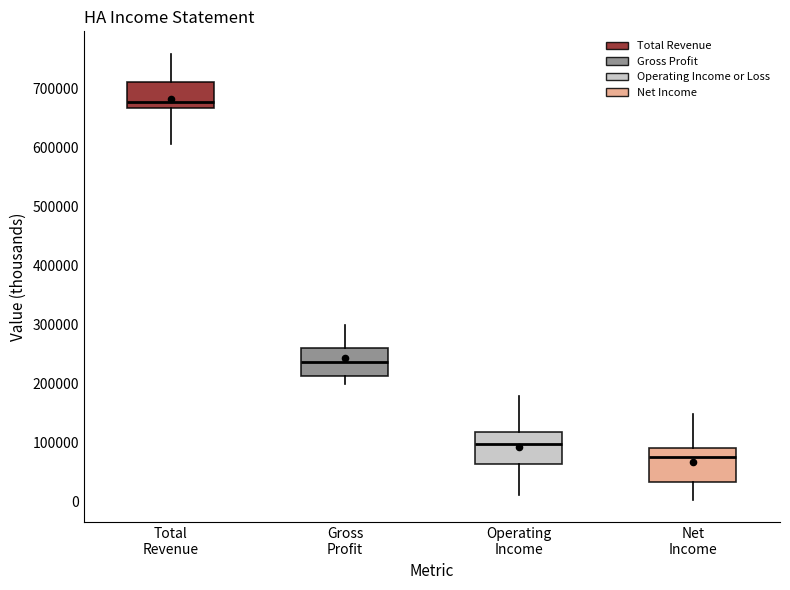

Which box has the highest median line?

Total Revenue